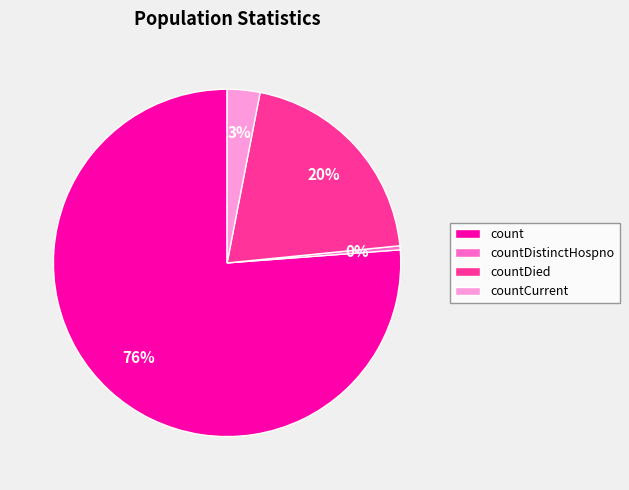

What is the largest slice in the pie chart?

count